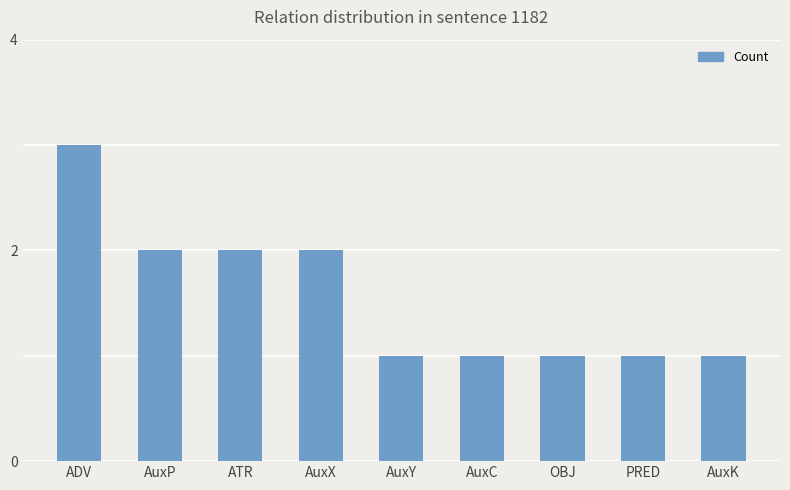

What position from the right is AuxY?

5